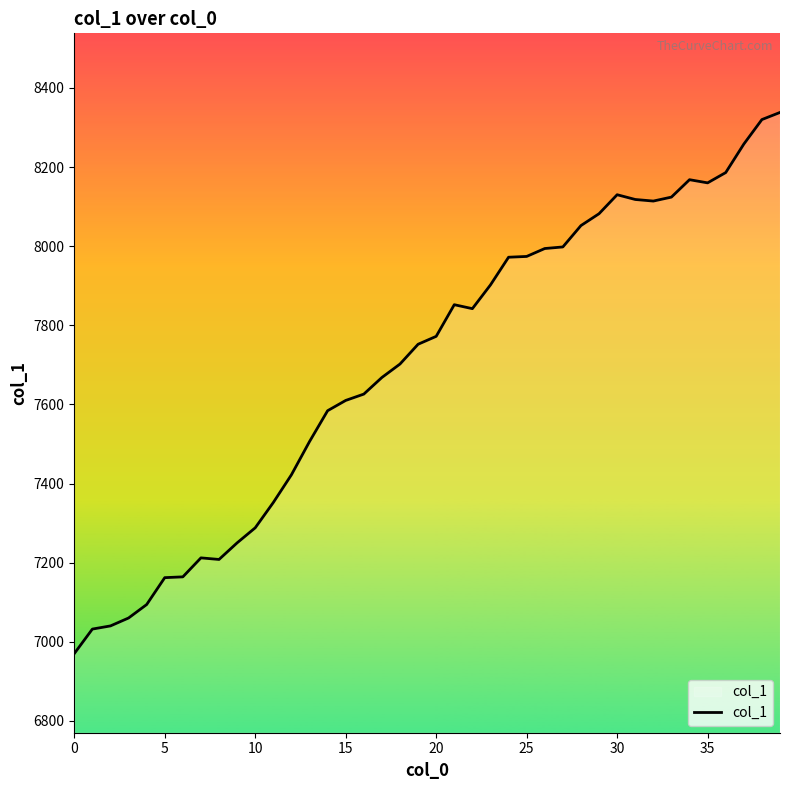

What is the maximum value shown in the chart?

8338